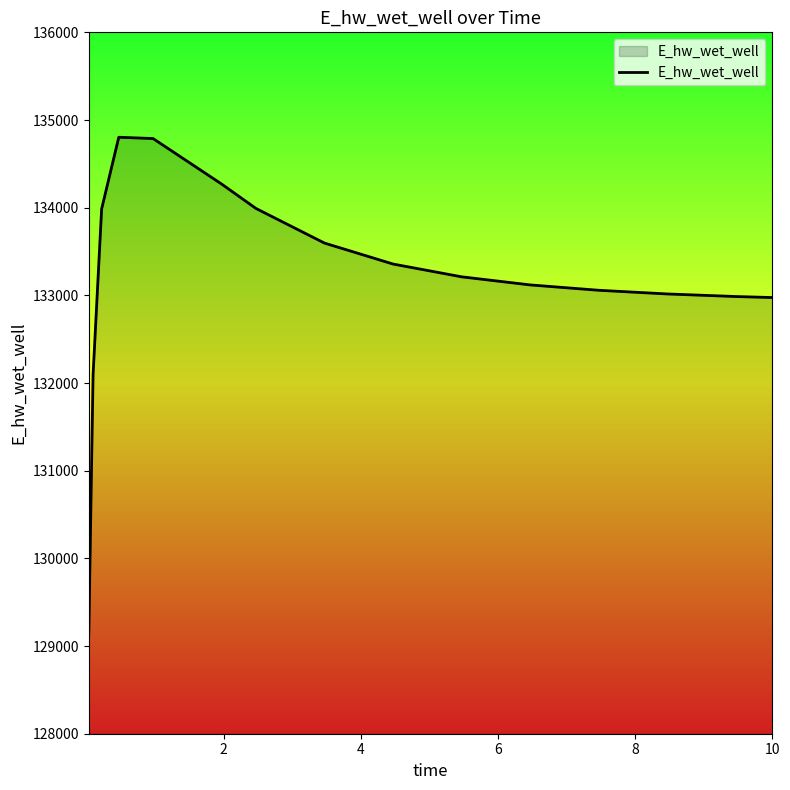

What is the minimum value shown in the chart?

129135.6